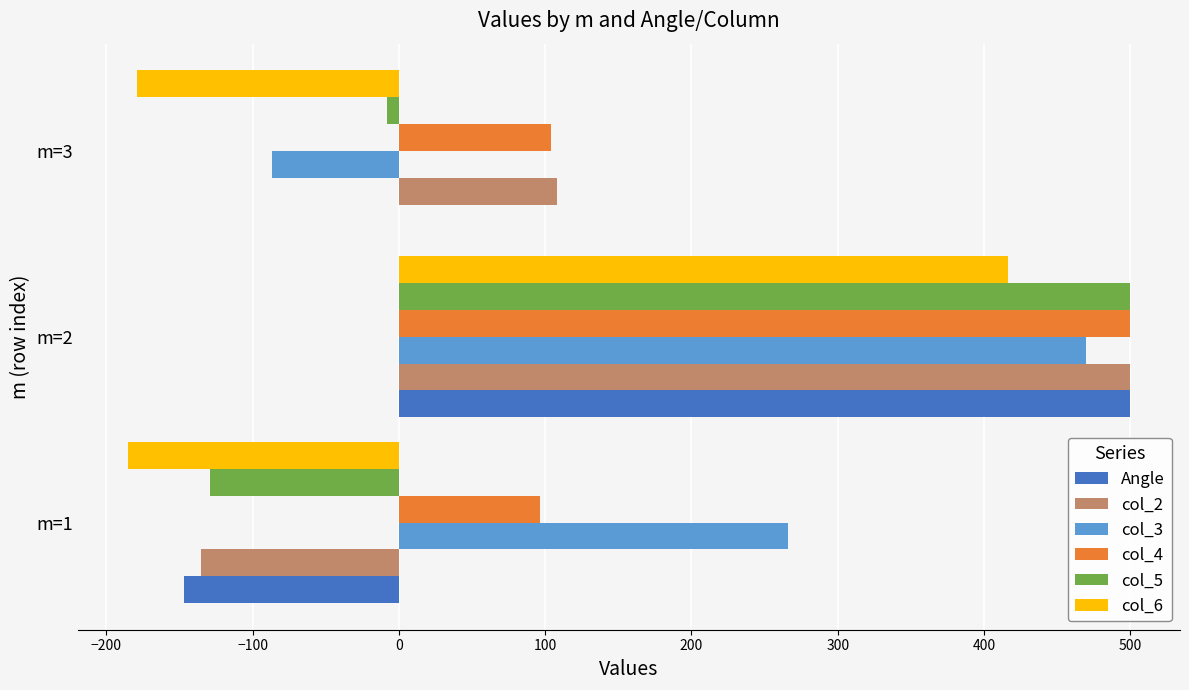

What is the sum of all col_3 values?

648.9